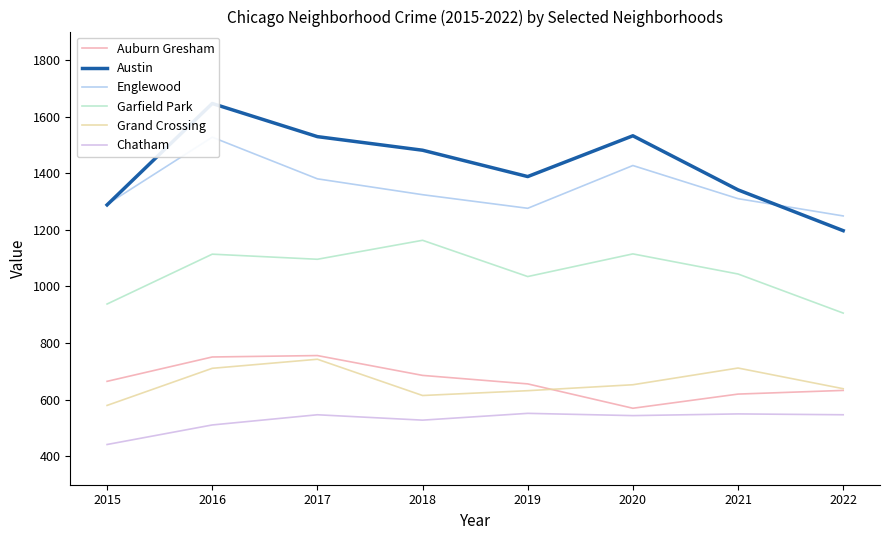

What is the value of the Garfield Park point at the 7th from the left?

1044